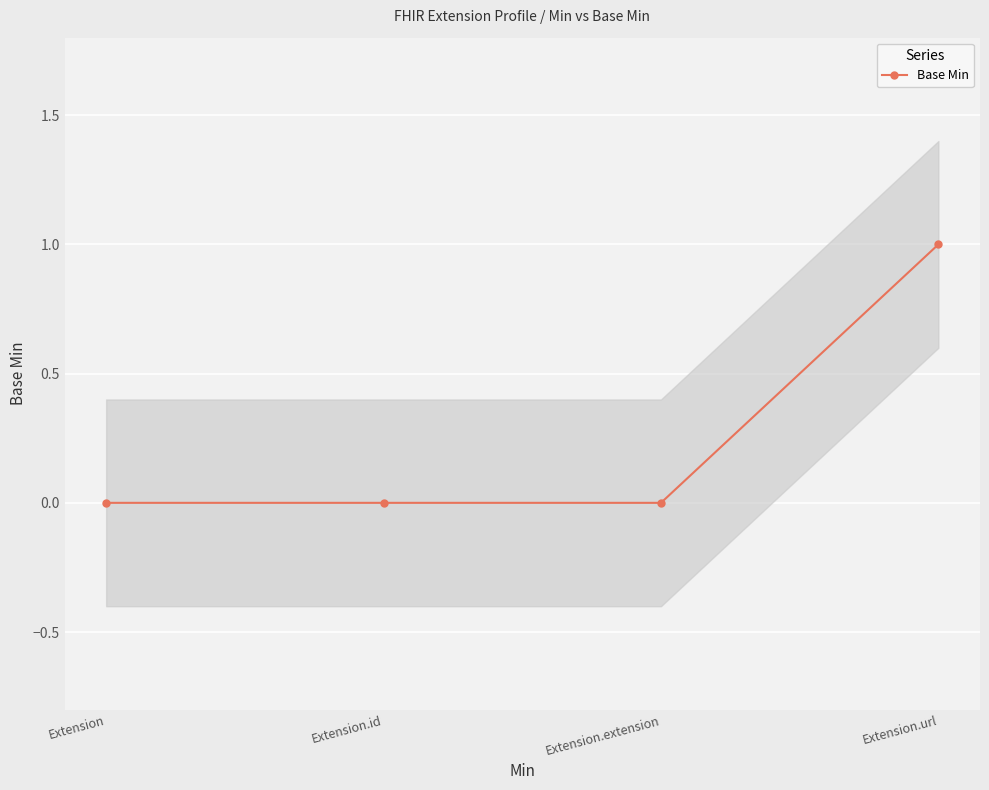

Which has a higher value, Extension.extension or Extension.id?

Extension.extension